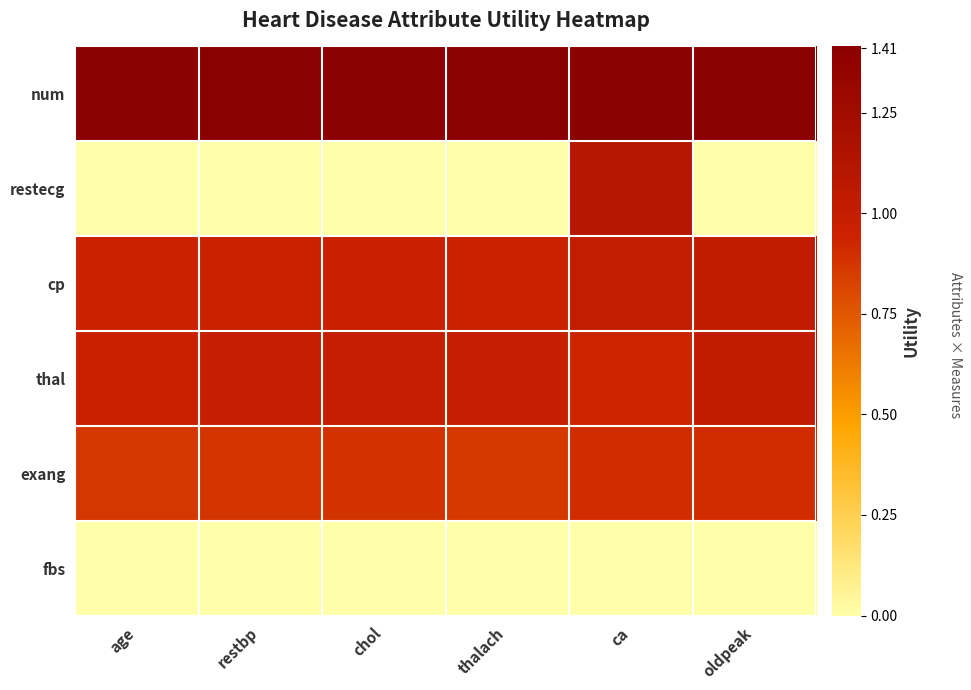

What is the total value across all series at oldpeak?

4.4